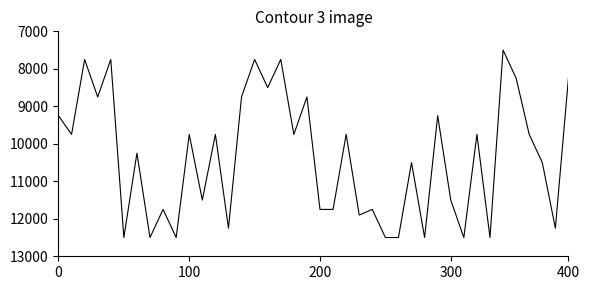

What is the difference between the maximum and minimum values?

5000